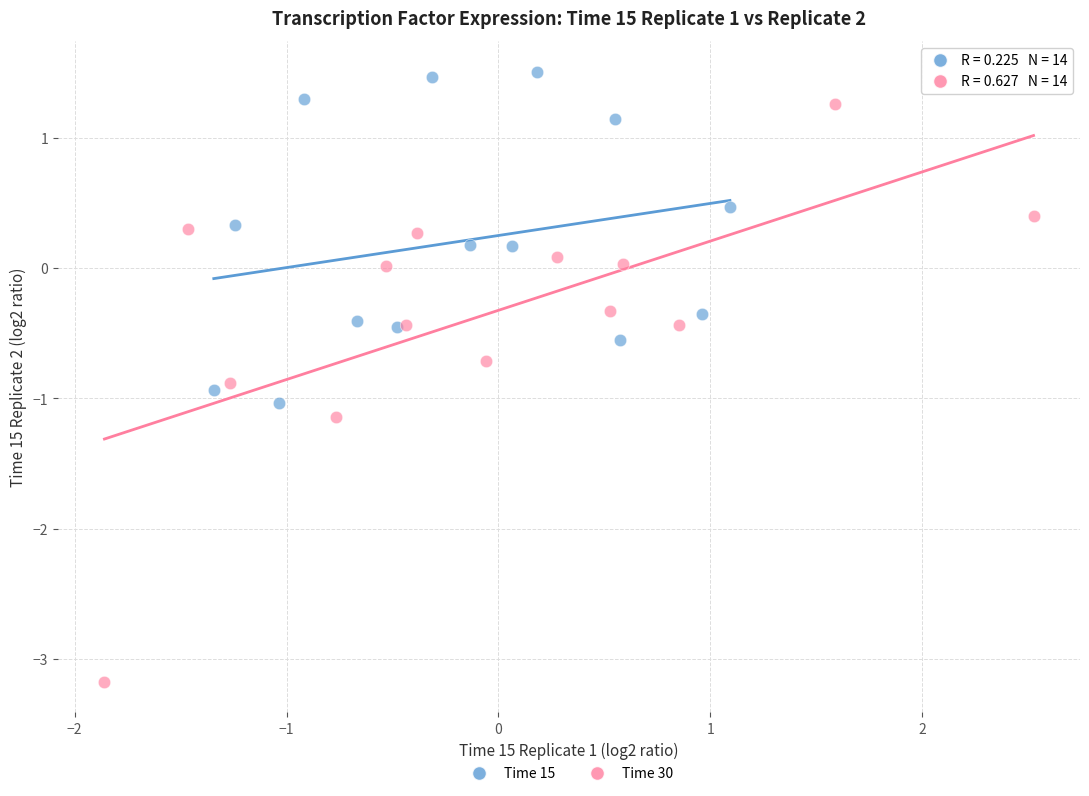

Which series contains the lowest Y value?

Time 30